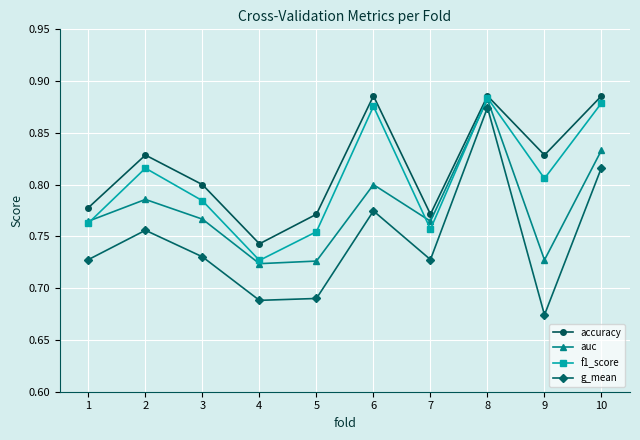

The g_mean series shows 0.4 at 6. True or false?

False